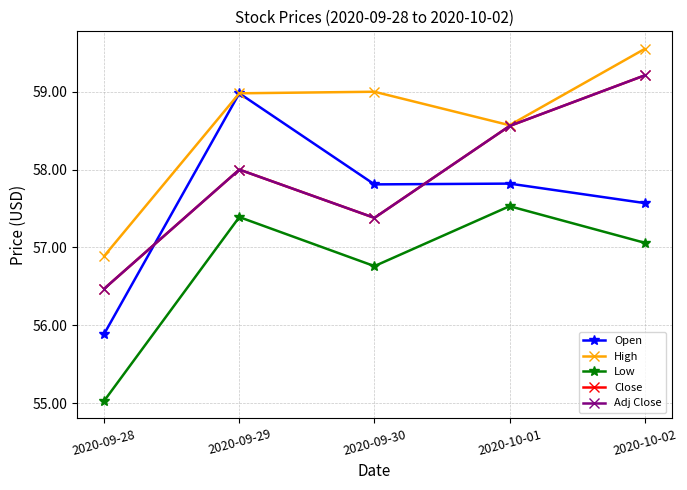

At which label does Adj Close reach its peak?

2020-10-02